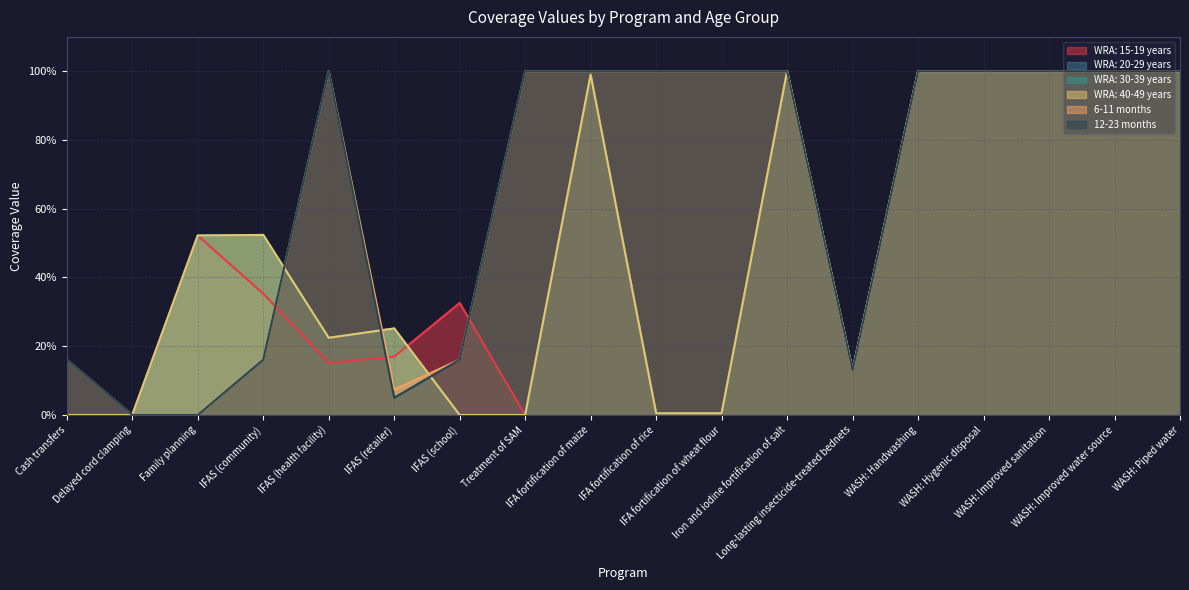

What is the total value across all series at WASH: Hygenic disposal?

6.0